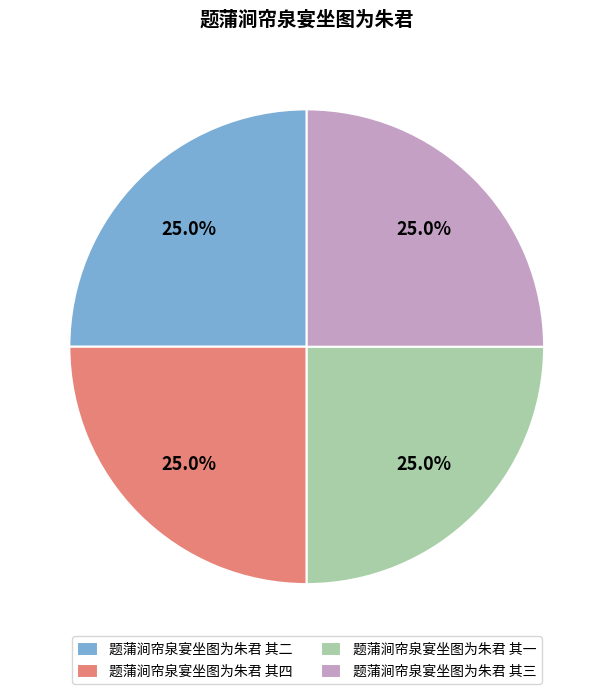

Is it true that 题蒲涧帘泉宴坐图为朱君 其四 is 25% of the pie?

True